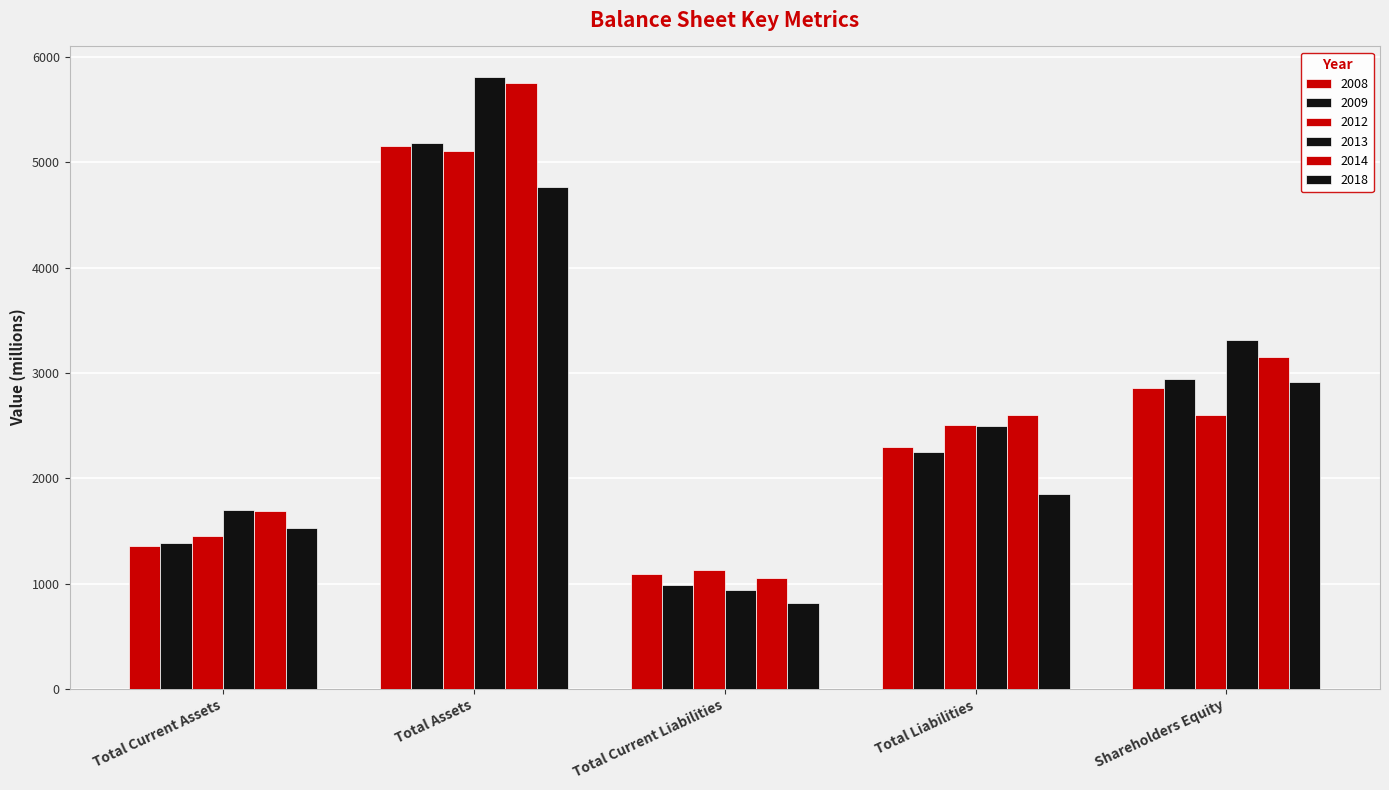

Which series has the widest spread of values?

2013